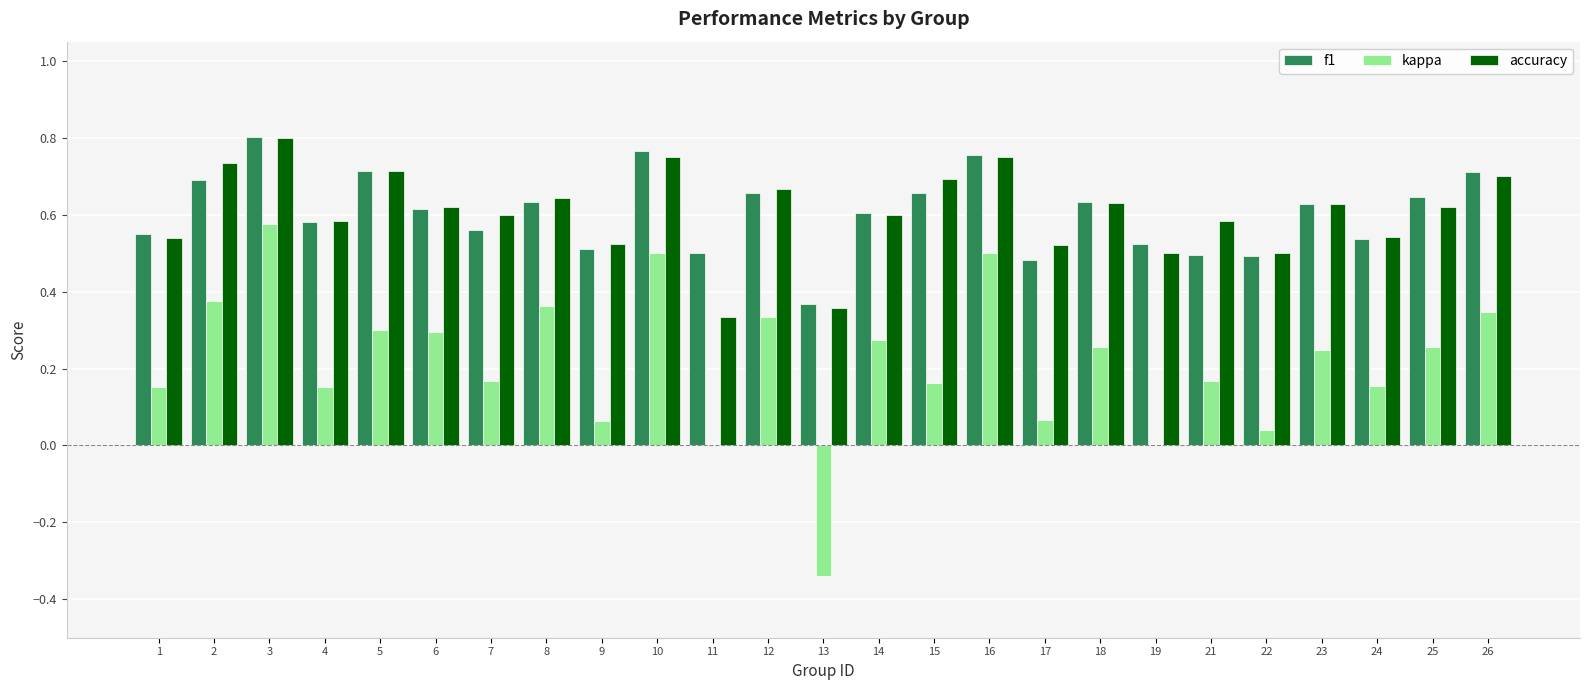

At which label does accuracy reach its peak?

3